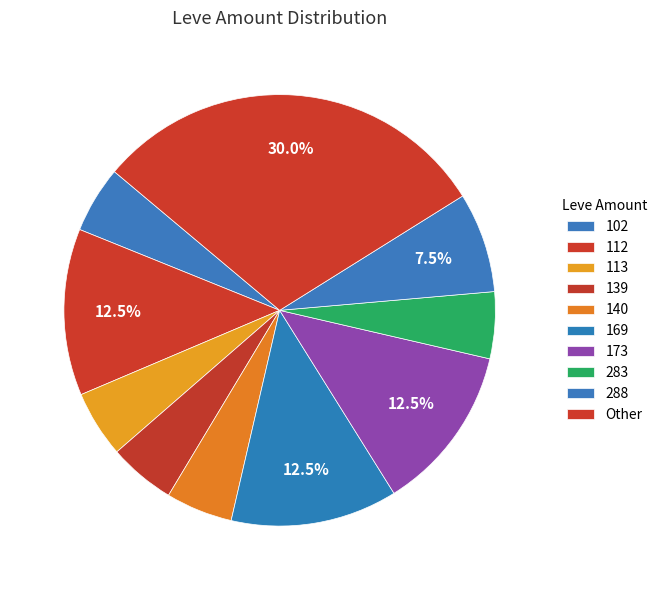

Which category has the biggest portion of the pie?

Other